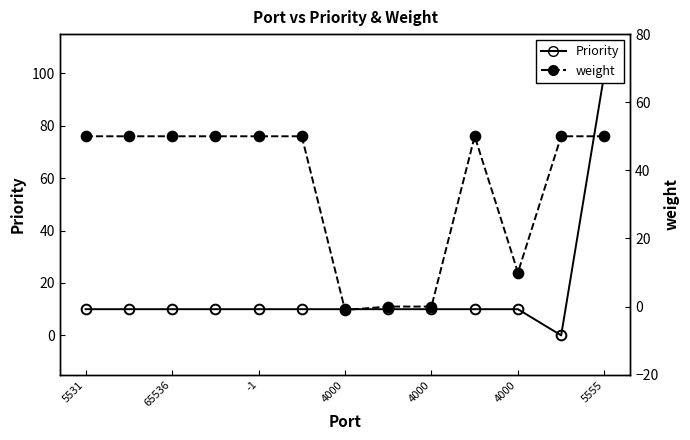

What is the difference between the maximum and minimum values in the weight series?

51